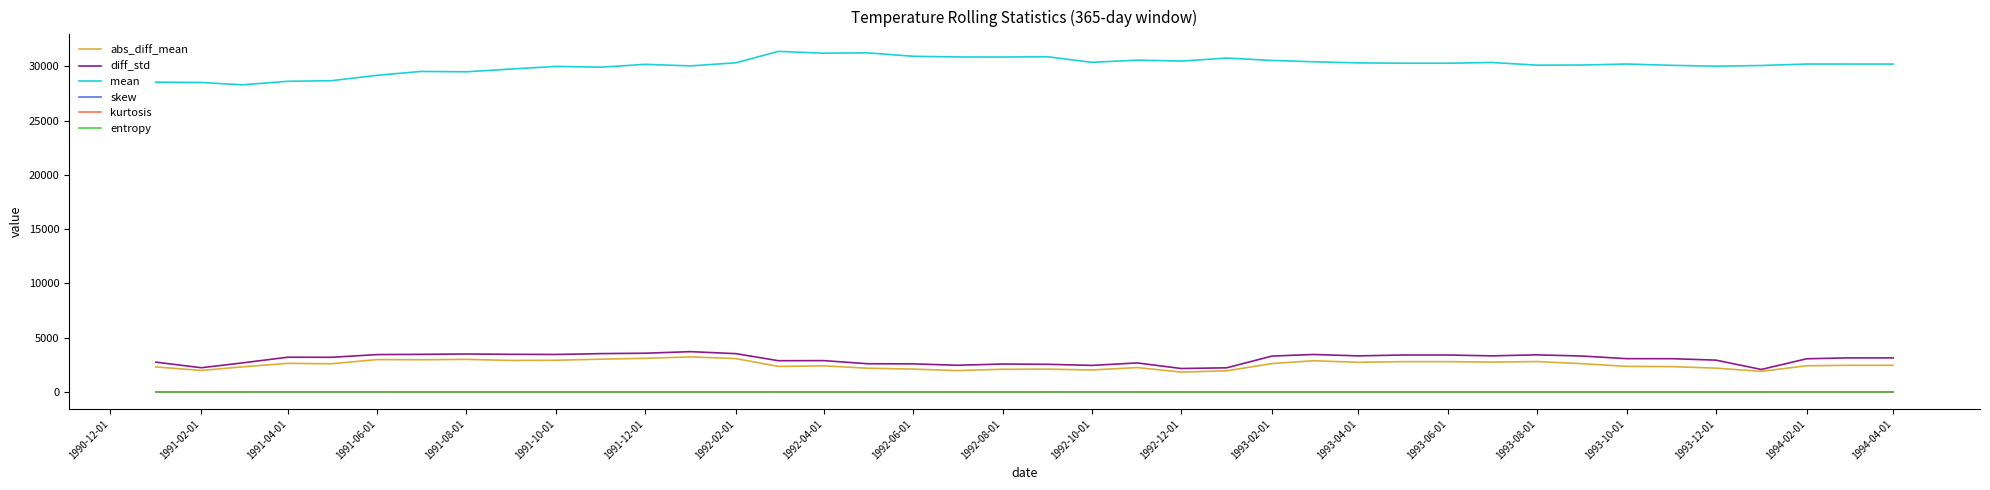

What is the highest value of the kurtosis series?

0.7